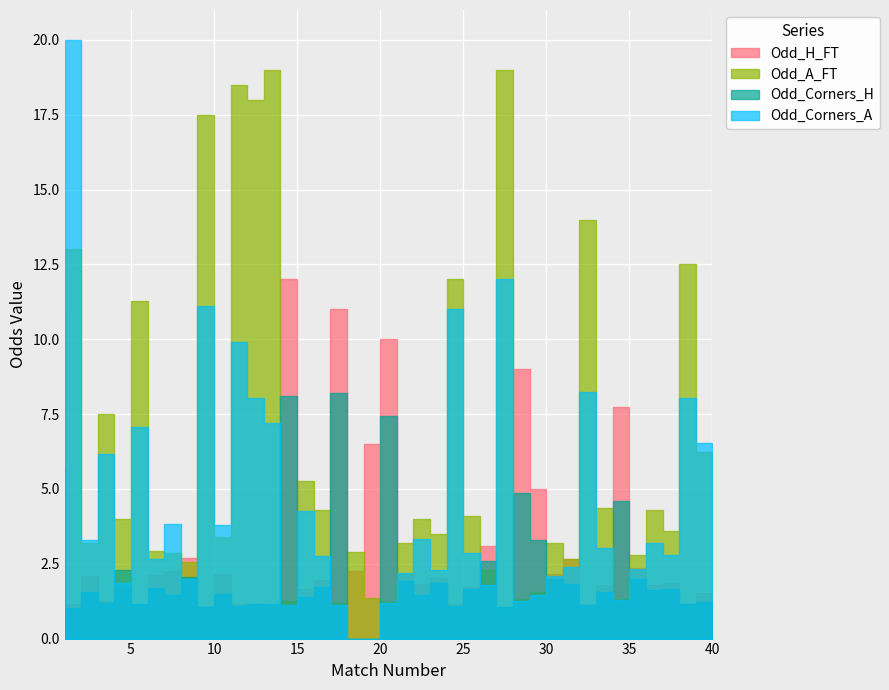

How many positive values does the Odd_Corners_A series have?

38